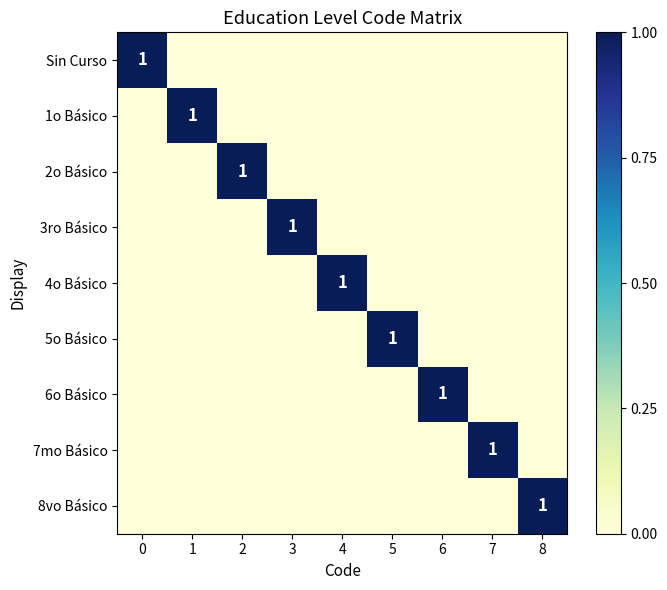

What is the difference between the maximum and second lowest values in the 2o Básico series?

1